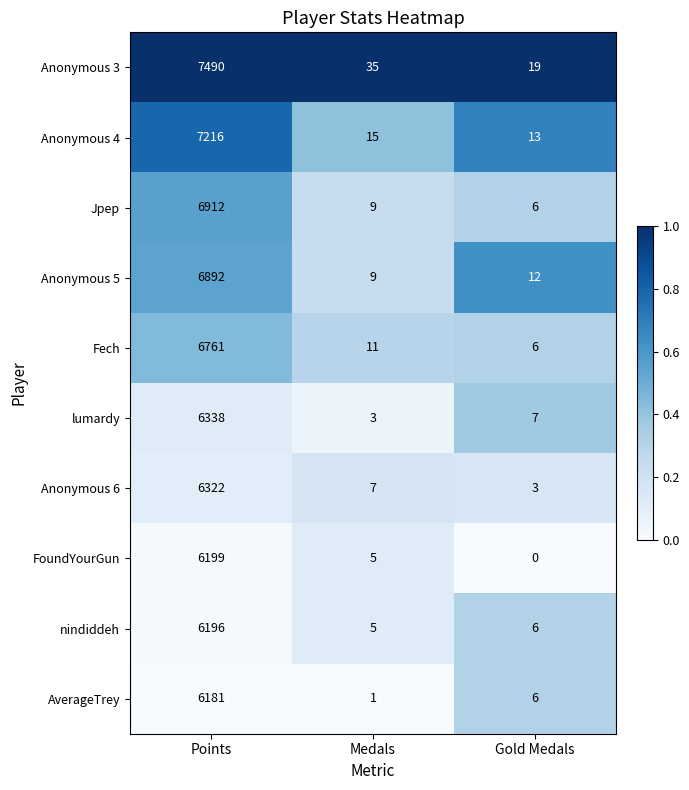

Reading right to left, what are all the values shown in this chart?

Anonymous 3: Gold Medals=19	Medals=35	Points=7490
Anonymous 4: Gold Medals=13	Medals=15	Points=7216
Jpep: Gold Medals=6	Medals=9	Points=6912
Anonymous 5: Gold Medals=12	Medals=9	Points=6892
Fech: Gold Medals=6	Medals=11	Points=6761
lumardy: Gold Medals=7	Medals=3	Points=6338
Anonymous 6: Gold Medals=3	Medals=7	Points=6322
FoundYourGun: Gold Medals=0	Medals=5	Points=6199
nindiddeh: Gold Medals=6	Medals=5	Points=6196
AverageTrey: Gold Medals=6	Medals=1	Points=6181